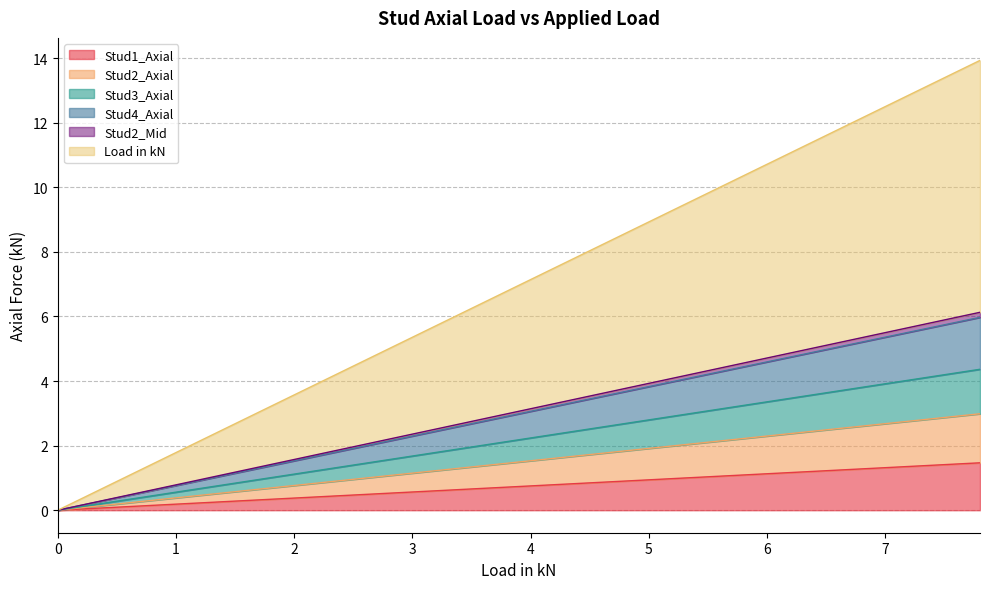

At how many categories does at least one series exceed 6?

23